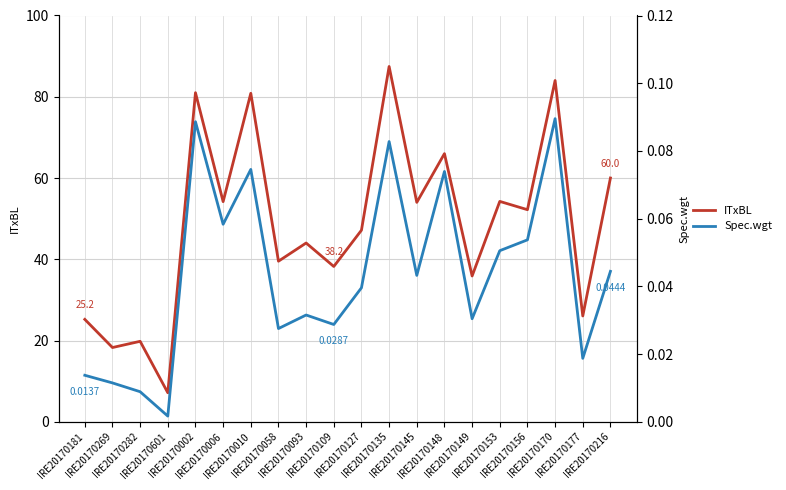

Between IRE20170002 and IRE20170170, which series saw the biggest shift?

ITxBL